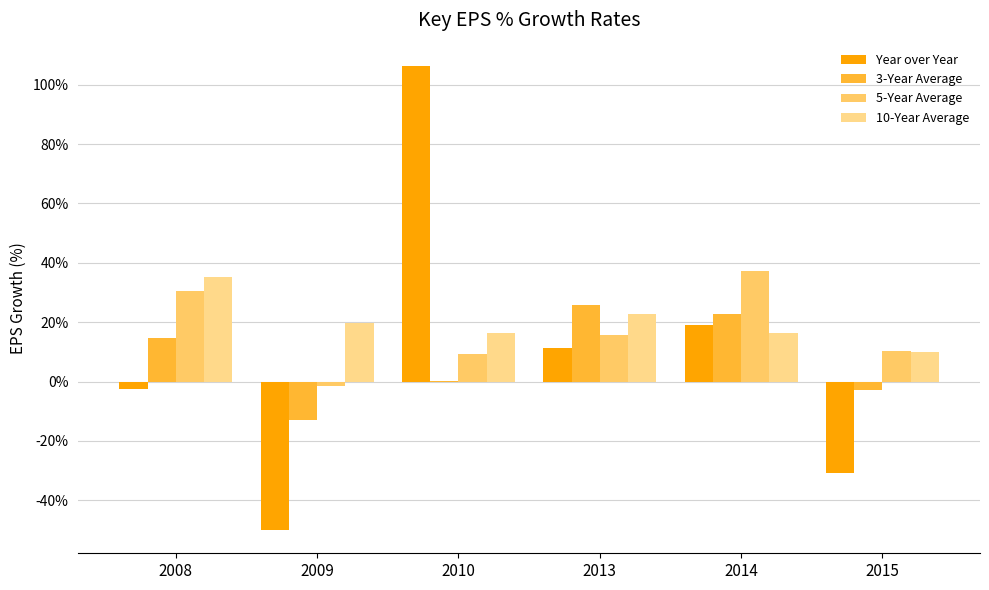

Is it true that 10-Year Average equals 3.2 at 2015?

False